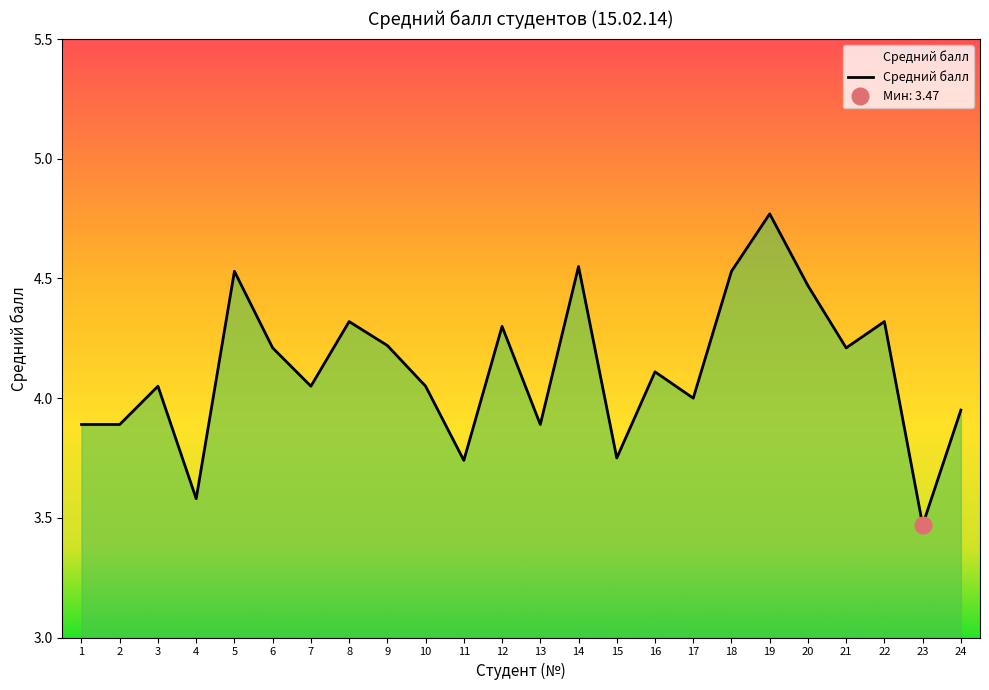

Reading right to left, extract all data points from this chart.

24=4.0	23=3.5	22=4.3	21=4.2	20=4.5	19=4.8	18=4.5	17=4.0	16=4.1	15=3.8	14=4.5	13=3.9	12=4.3	11=3.7	10=4.0	9=4.2	8=4.3	7=4.0	6=4.2	5=4.5	4=3.6	3=4.0	2=3.9	1=3.9